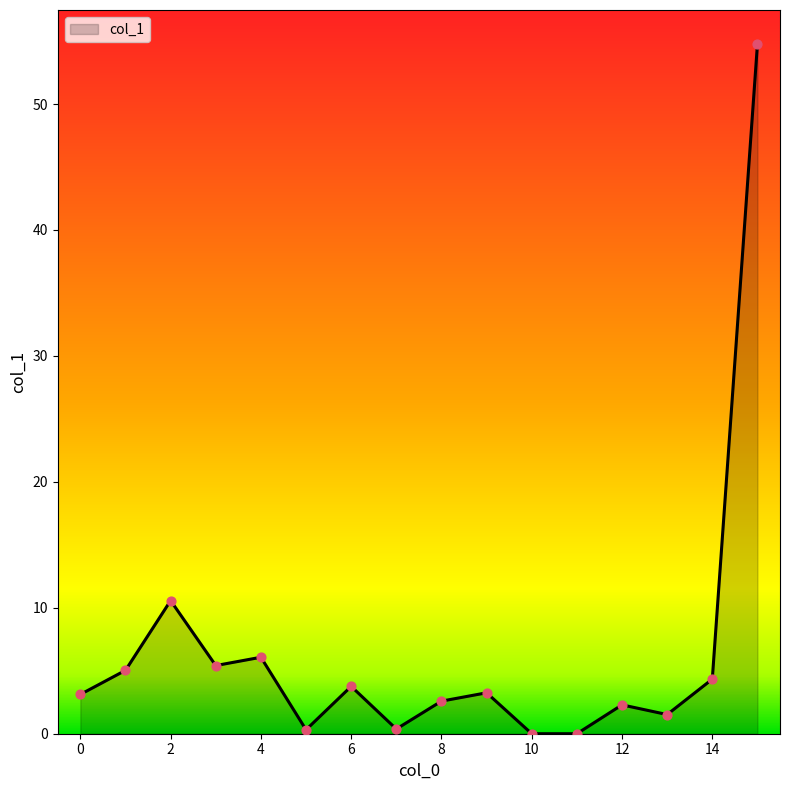

What is the greatest value displayed?

54.7